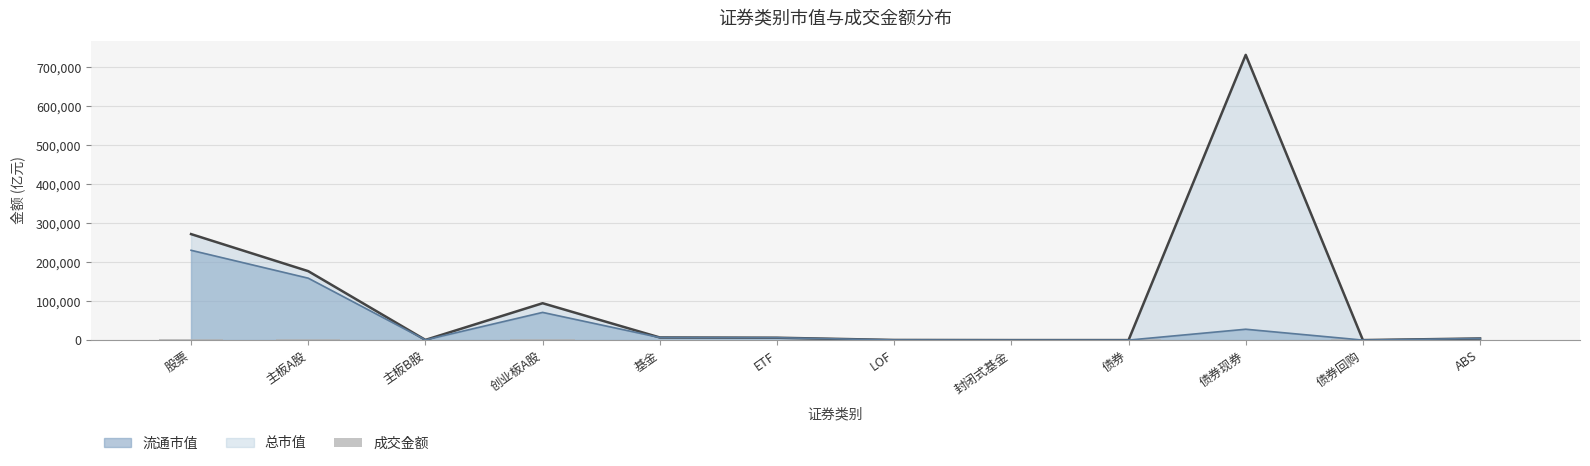

At which label does the data first exceed 460?

股票